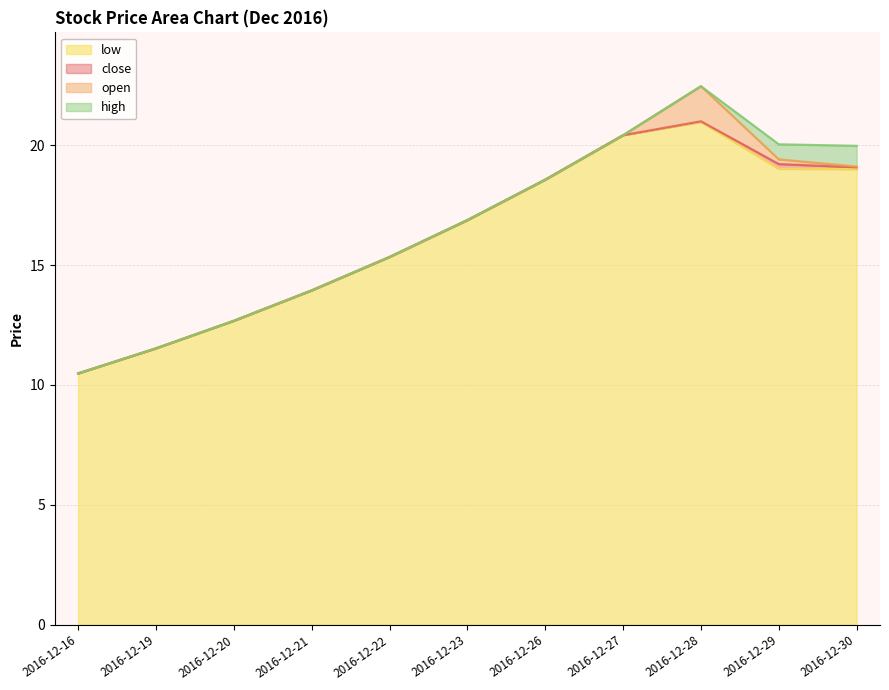

Rank the series by their maximum value, from highest to lowest.

open, high, close, low